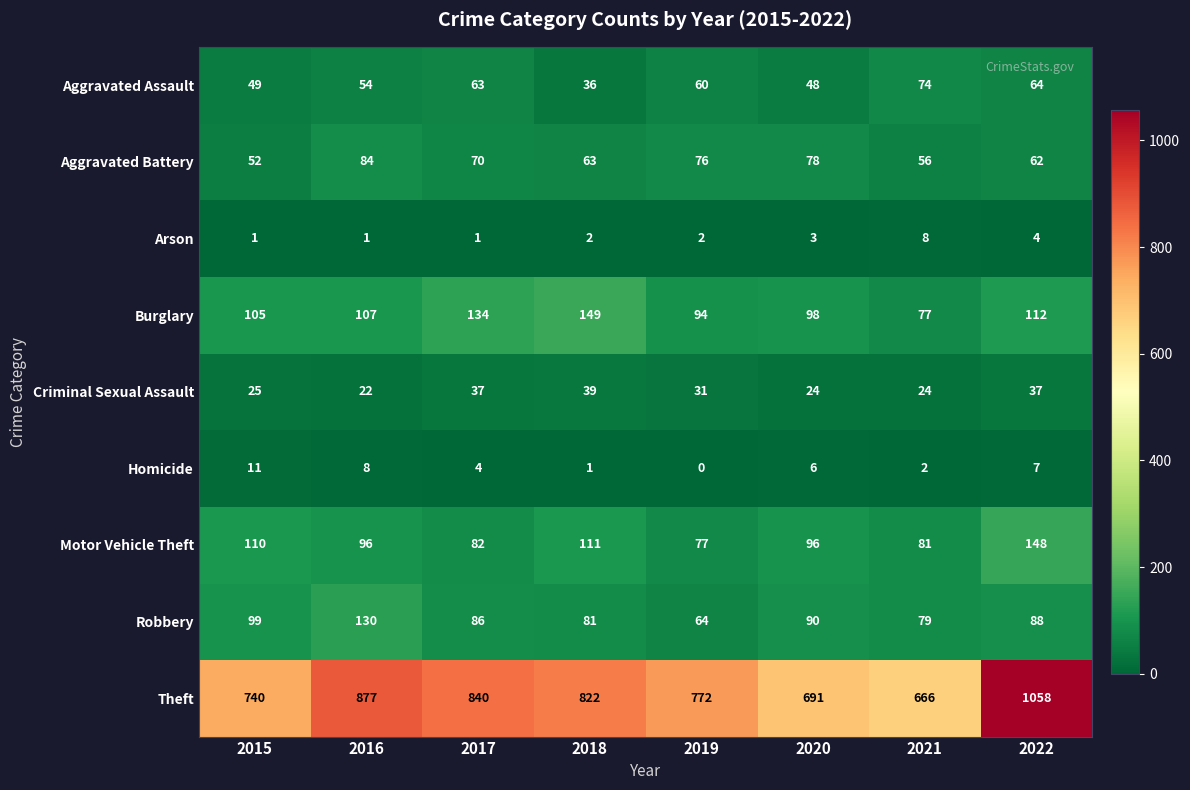

Which label corresponds to the smallest value in the chart?

2019